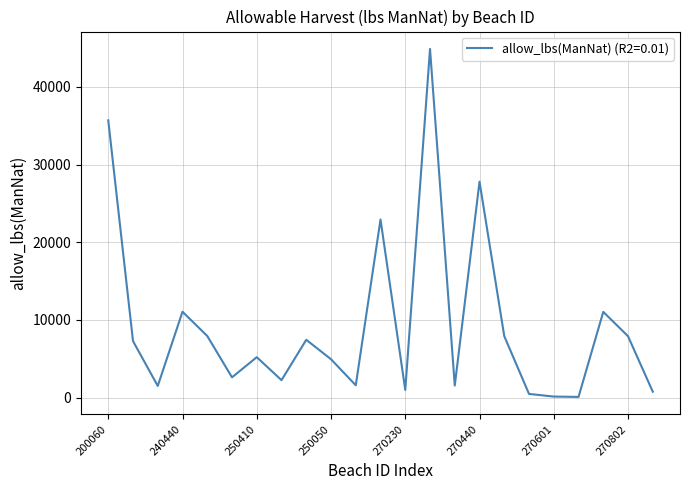

What is the maximum value shown in the chart?

44869.0